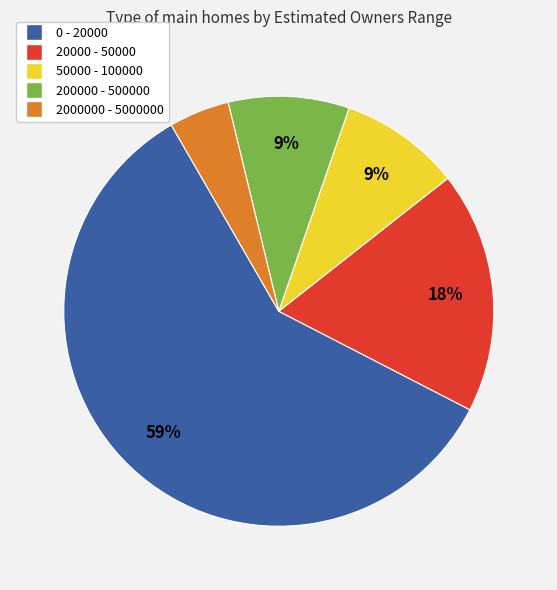

True or false: 2000000 - 5000000 accounts for 5% of the total.

True